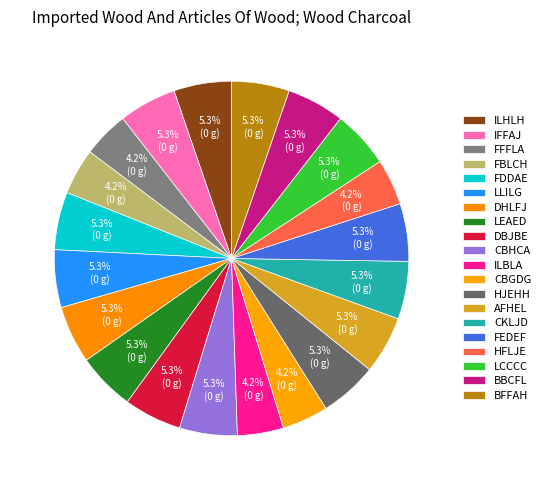

Do FFFLA and ILBLA together represent more than half of the pie?

No